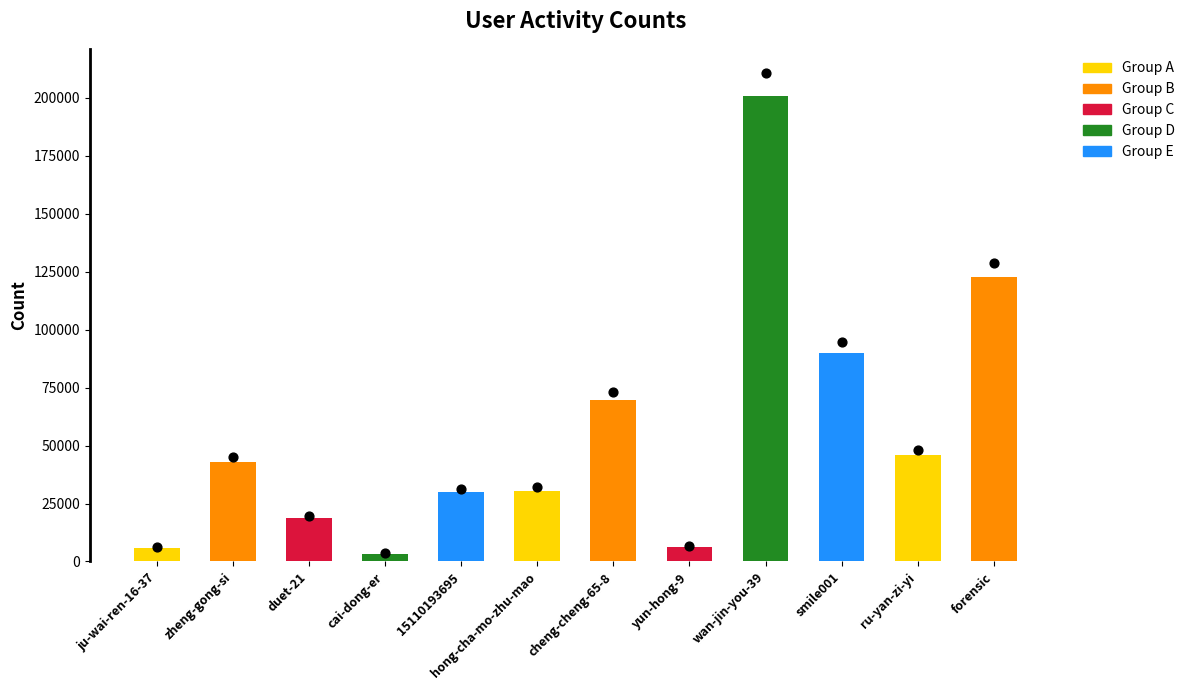

What is the change in value from yun-hong-9 to wan-jin-you-39?

+194287